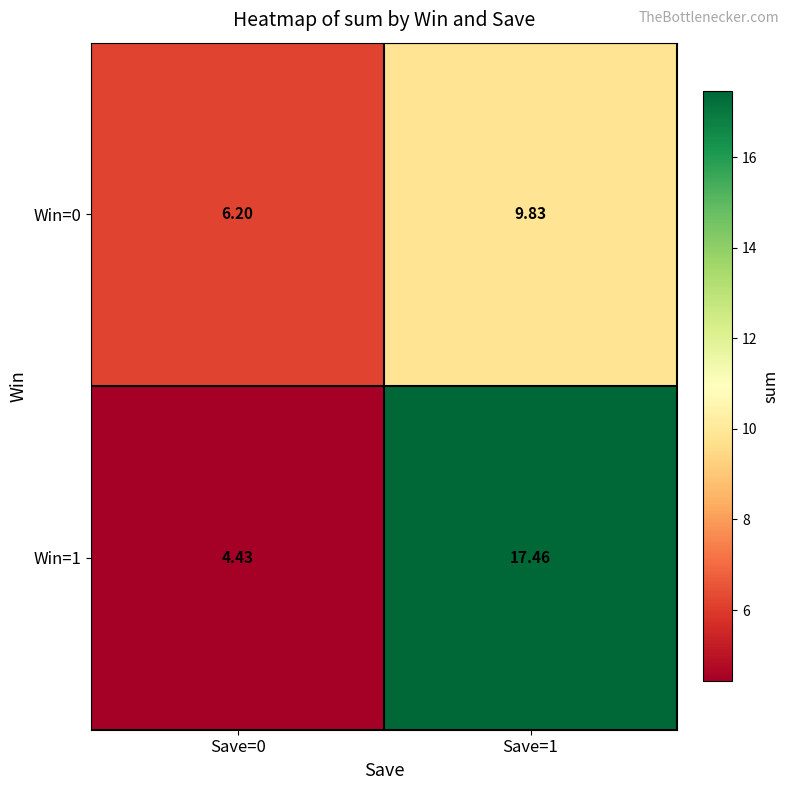

Which series changed the most between Save=0 and Save=1?

Win=1